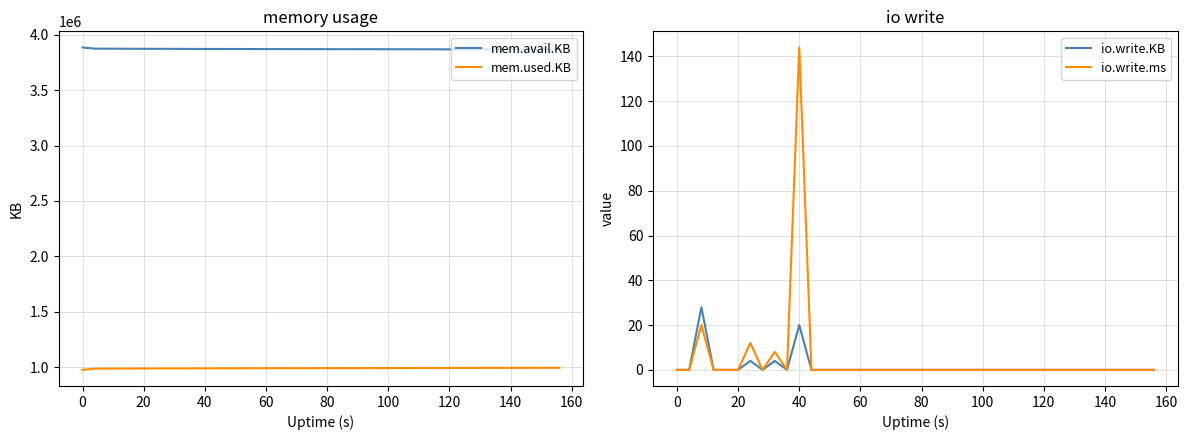

True or false: mem.avail.KB has a value of 5442560 at 0.

False